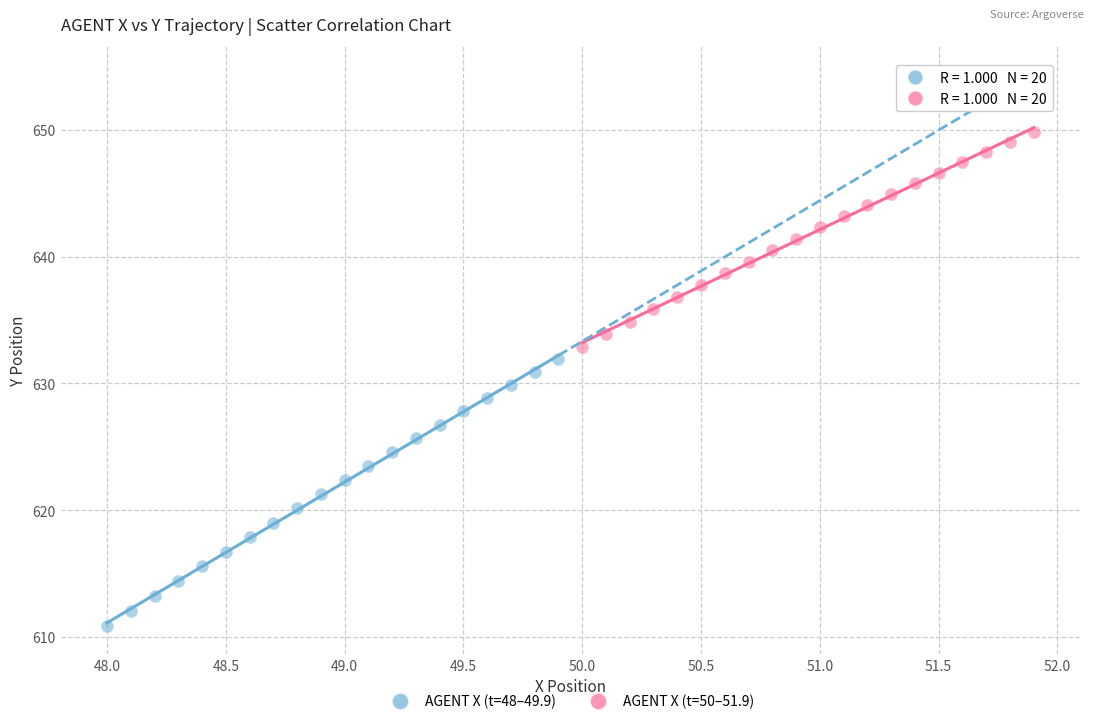

Which series has the widest spread of Y values?

AGENT X (t=48–49.9)